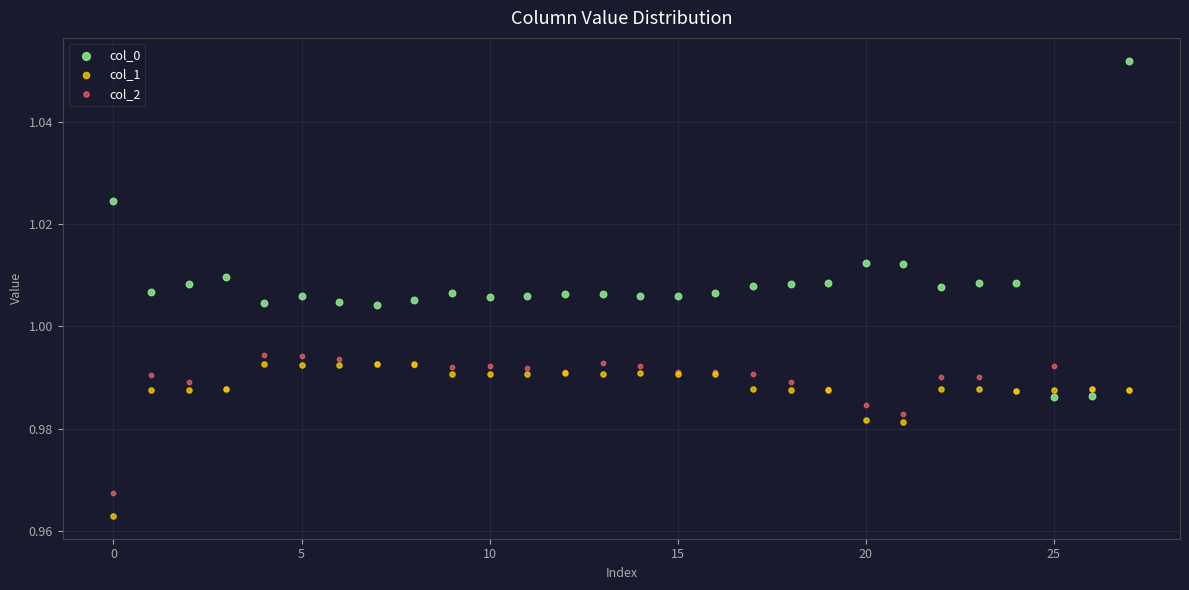

Which series reaches the maximum Y coordinate?

col_0